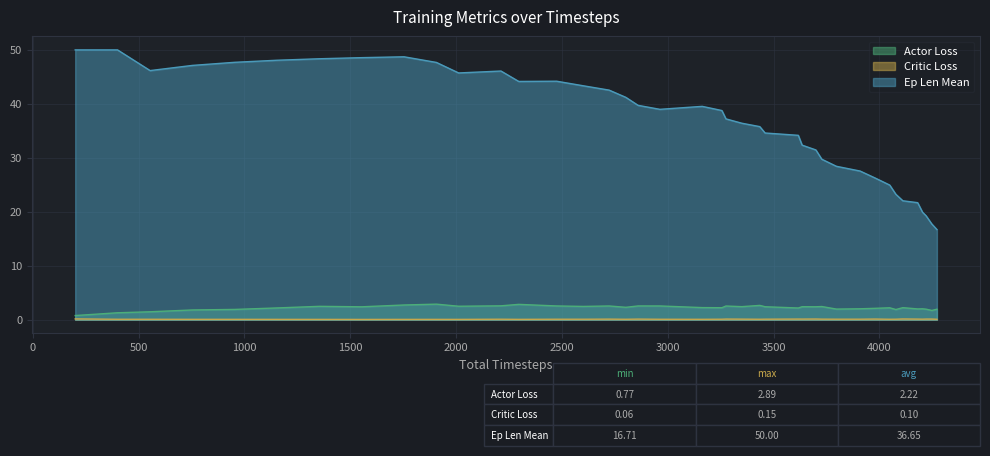

Rank the categories by Actor Loss value from lowest to highest.

200, 400, 554, 4248, 754, 4078, 954, 4272, 4221, 3797, 4181, 4204, 3909, 3980, 3617, 1154, 4049, 3256, 4111, 3163, 2802, 1554, 3700, 3460, 3635, 3350, 3728, 2601, 1354, 2012, 3275, 2723, 2963, 2475, 2860, 2212, 3435, 1754, 2296, 1907